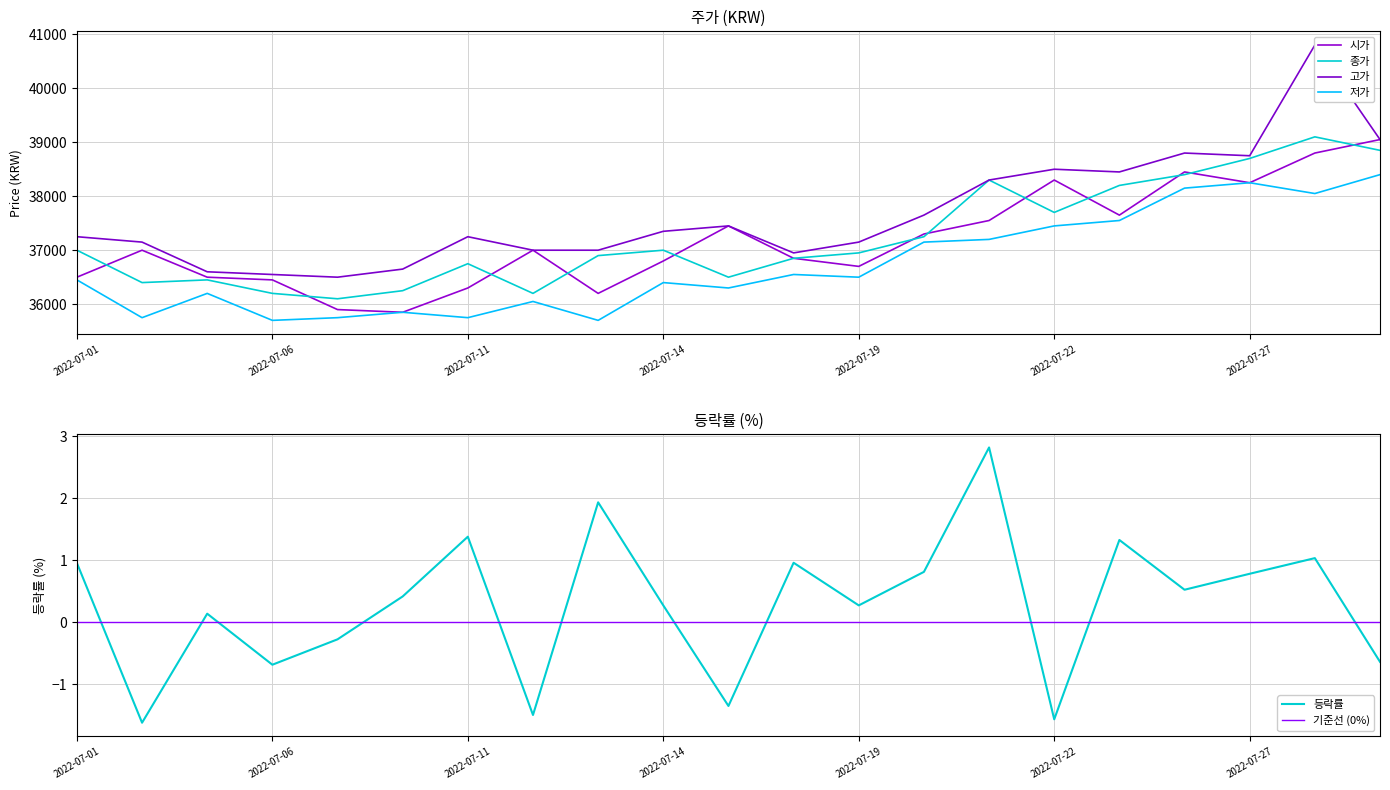

What is the total value across all series at 2022-07-18?

147200